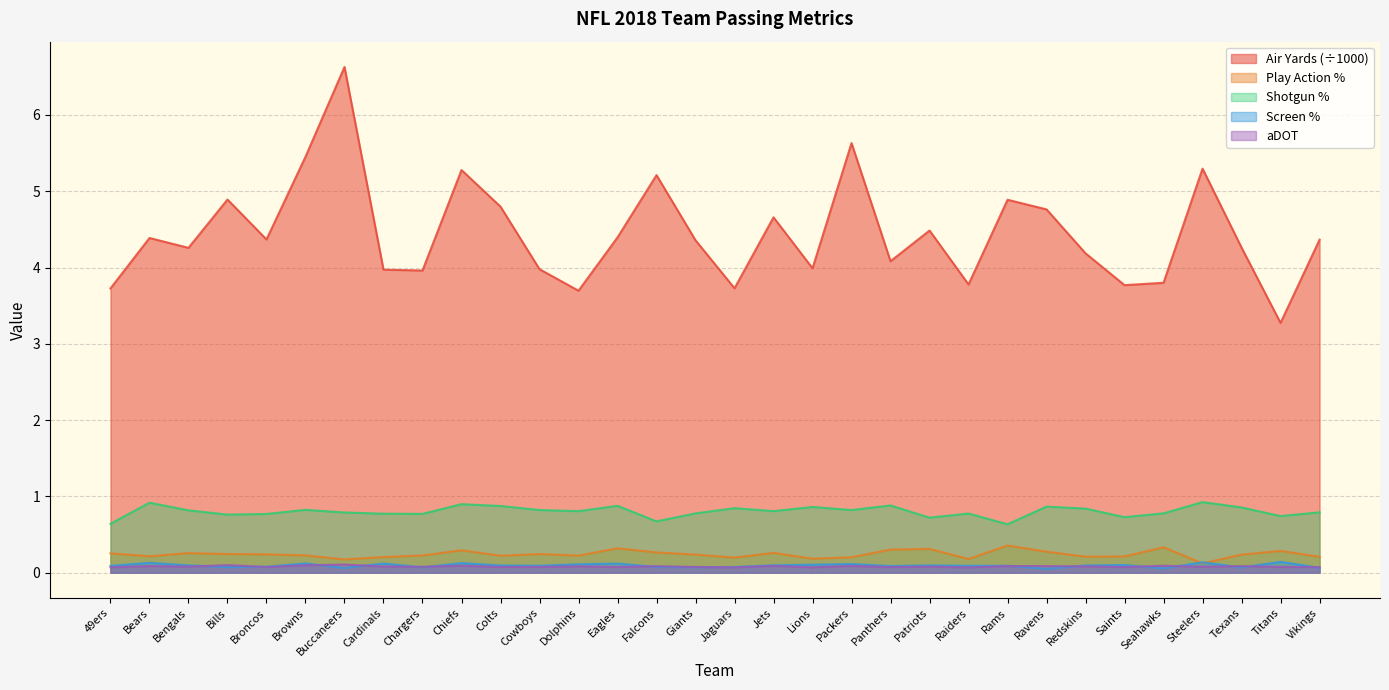

Rank the series by their maximum value, from highest to lowest.

air_yards, shotgun%, play_action%, screen%, aDOT